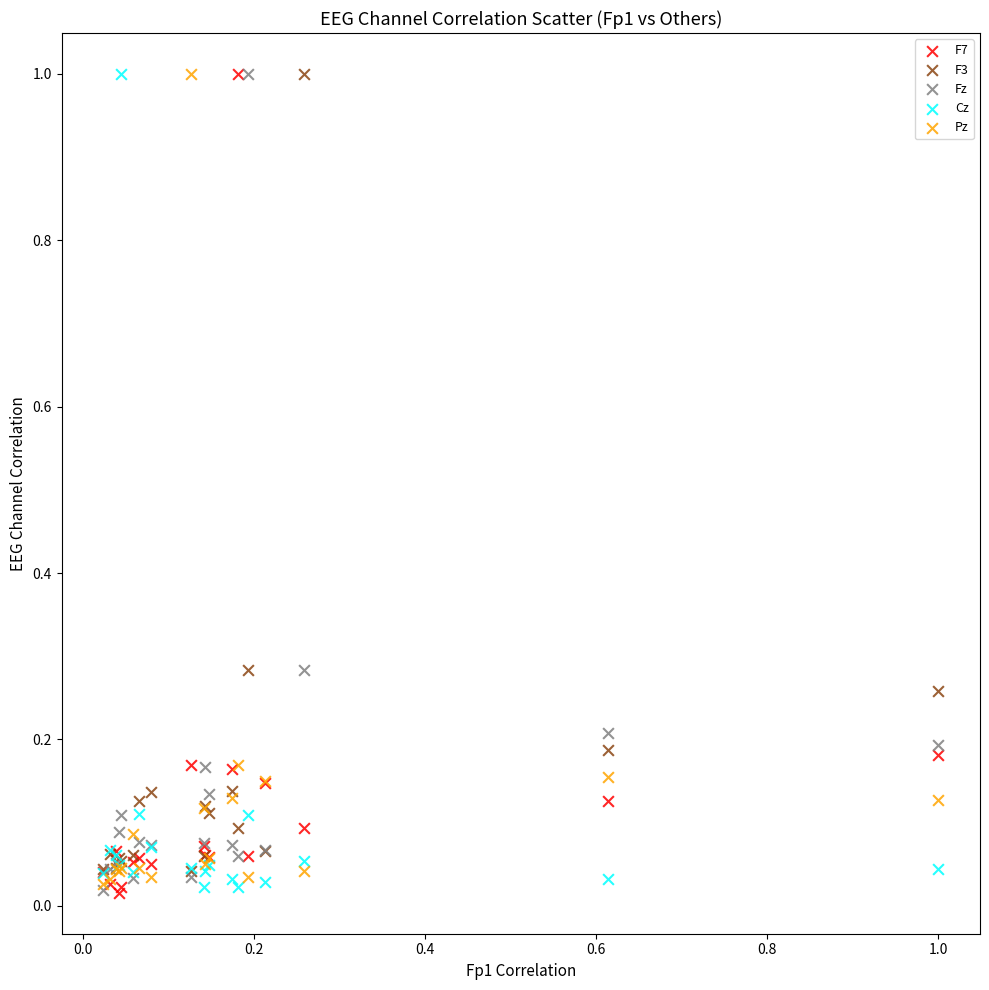

What are all the series names shown in the legend?

F7, F3, Fz, Cz, Pz